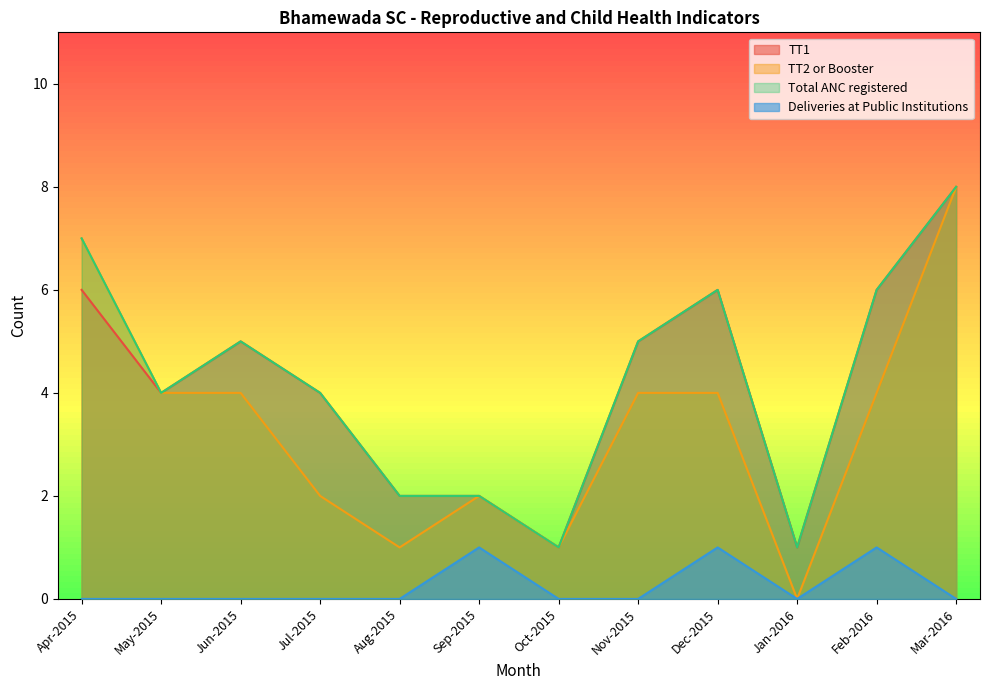

At which label is TT2 or Booster closest to 4?

May-2015